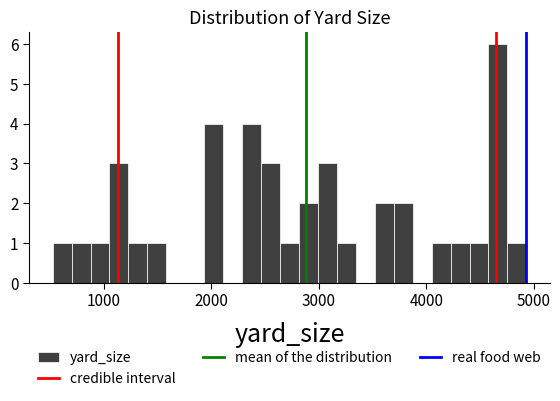

Read against the x-axis, roughly where is the centre of the tallest bar?

4700